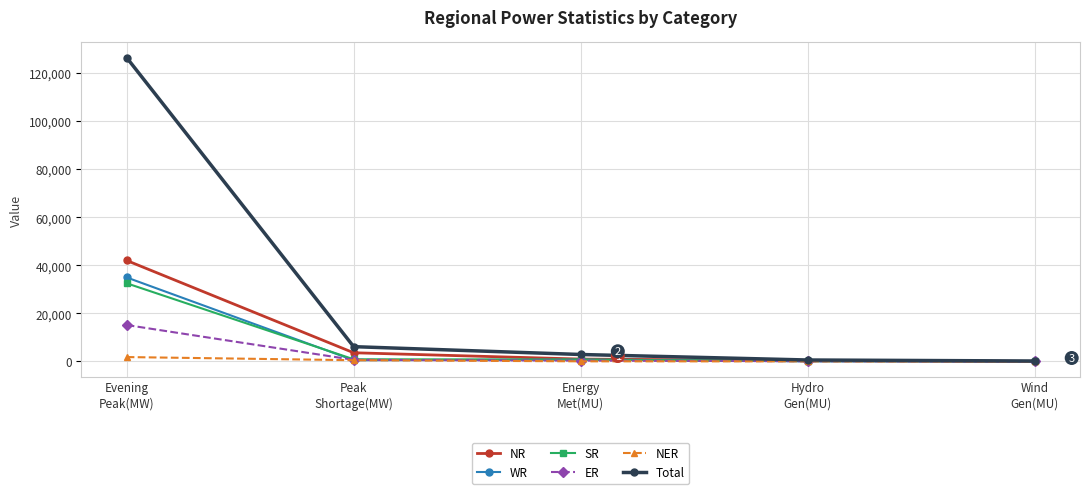

What is the maximum value shown in the chart?

126378